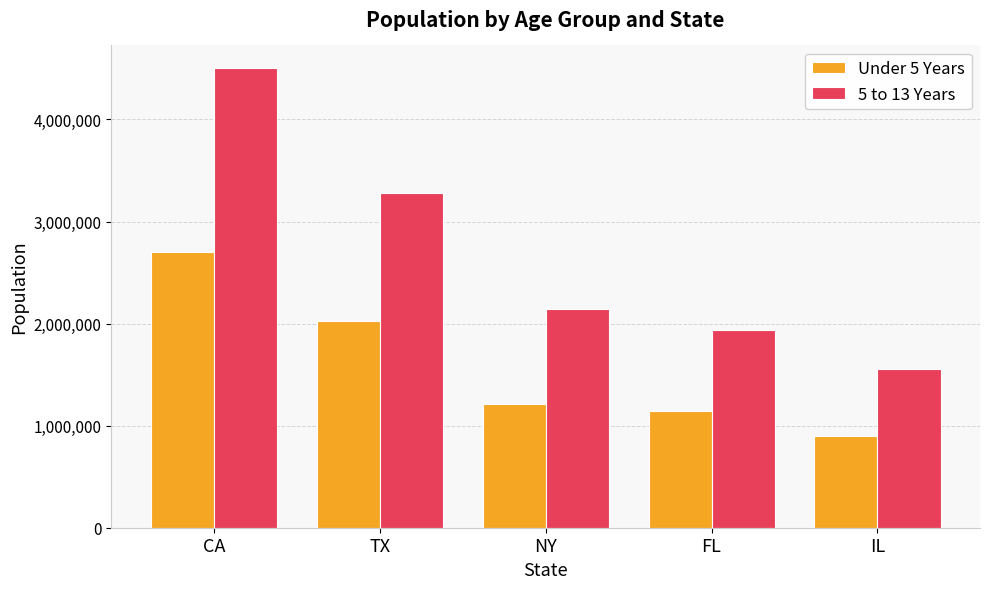

Which series has the largest range (max minus min)?

5 to 13 Years